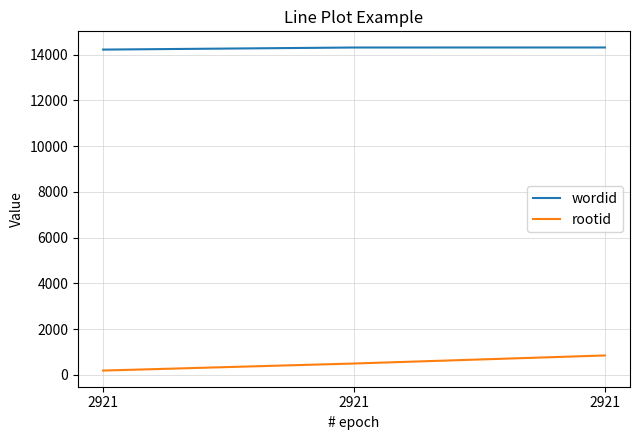

Which category has the lowest value in the rootid series?

2921